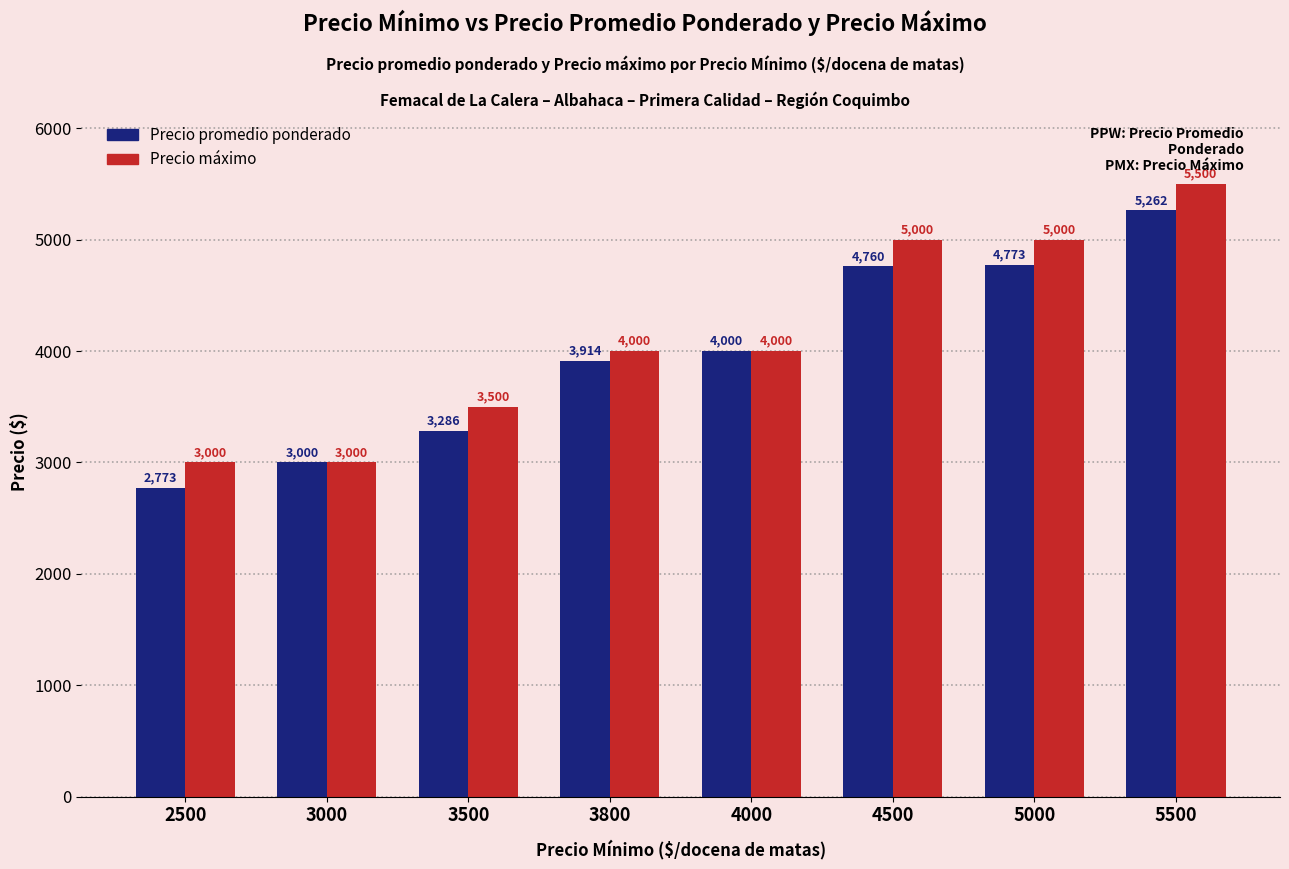

What is the difference between the highest and lowest values at 5000?

227